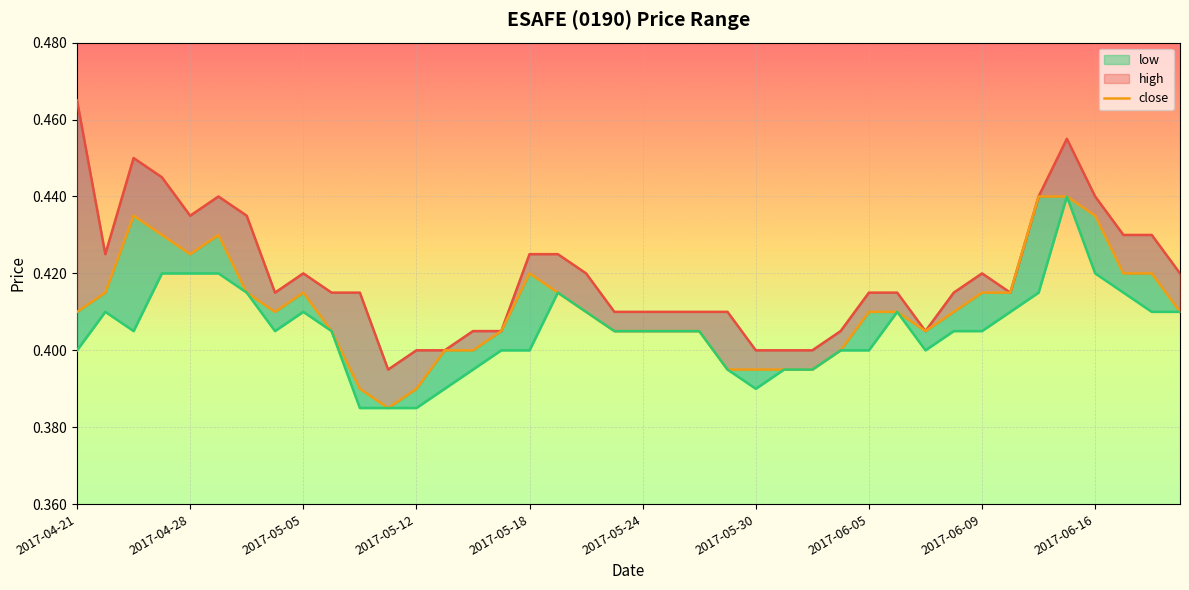

Which category has the highest value across all series?

2017-04-21